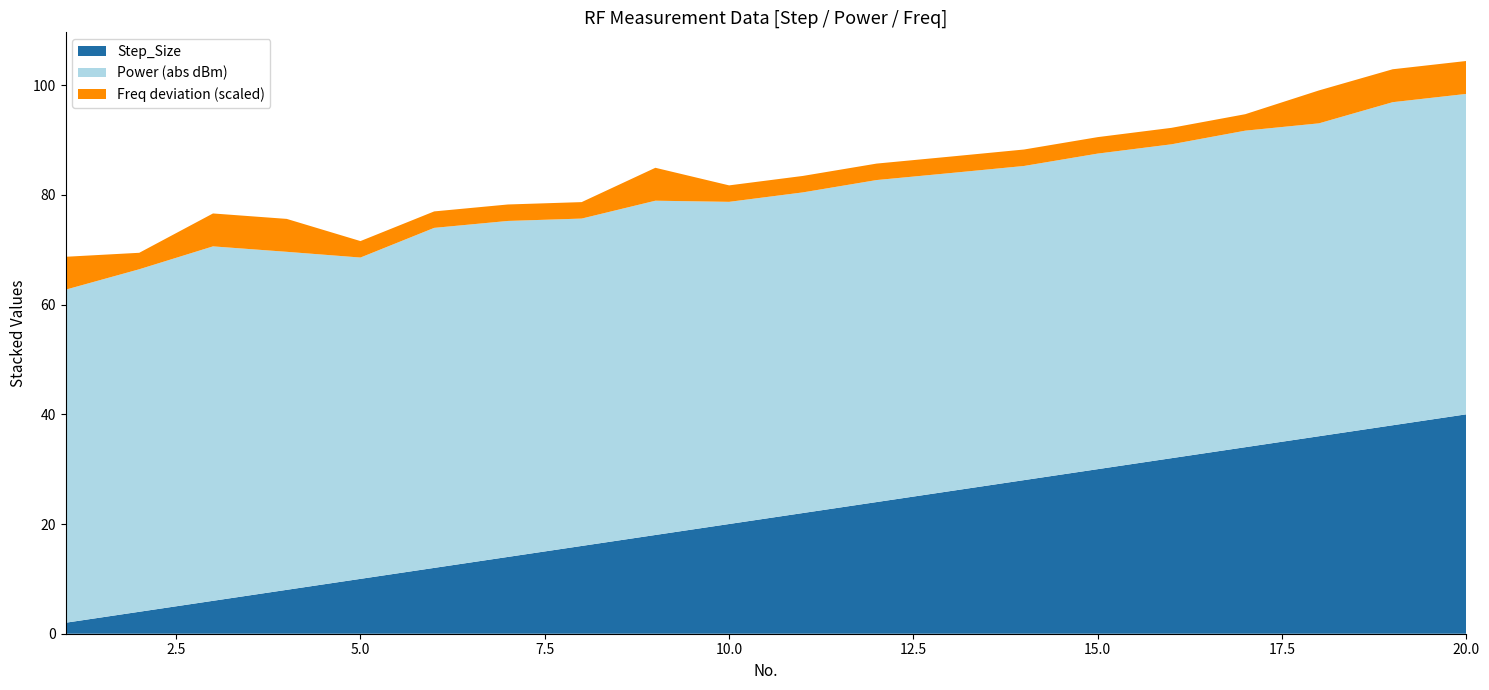

What is the highest value of the Step_Size series?

40.0